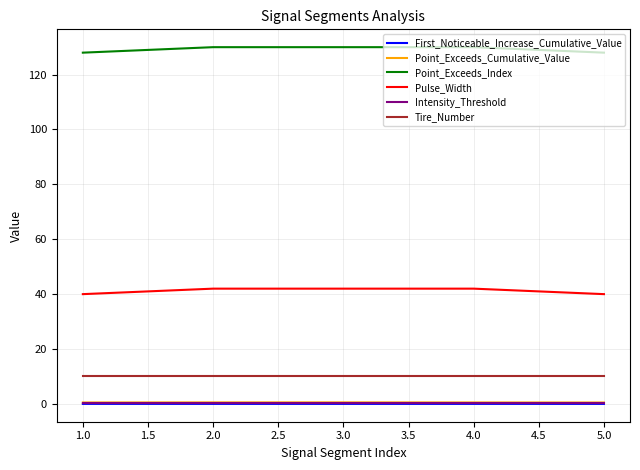

Is it true that Intensity_Threshold equals 0.5 at 3.0?

True